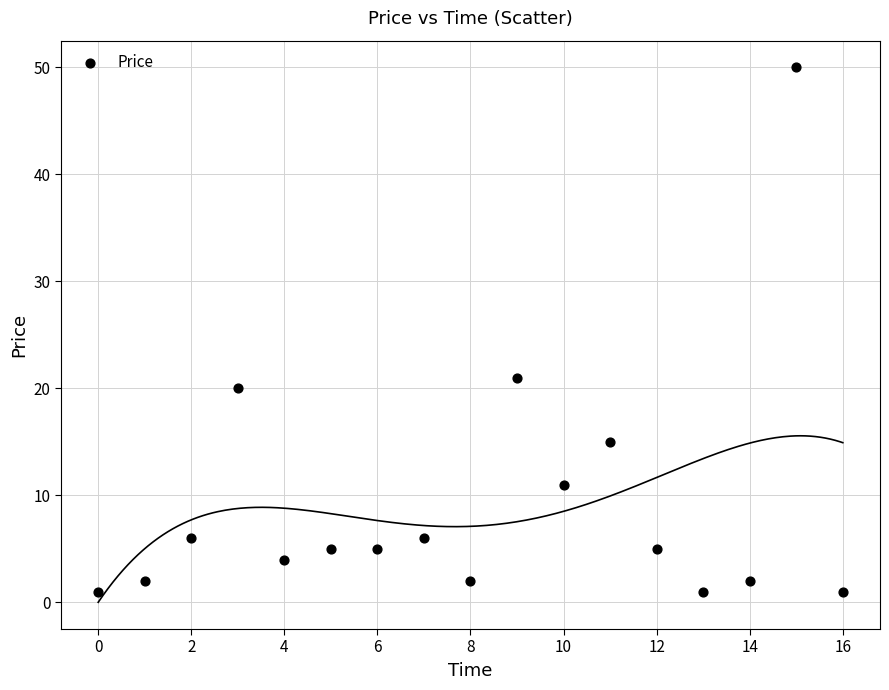

What Y value in the scatter plot is closest to 25?

21